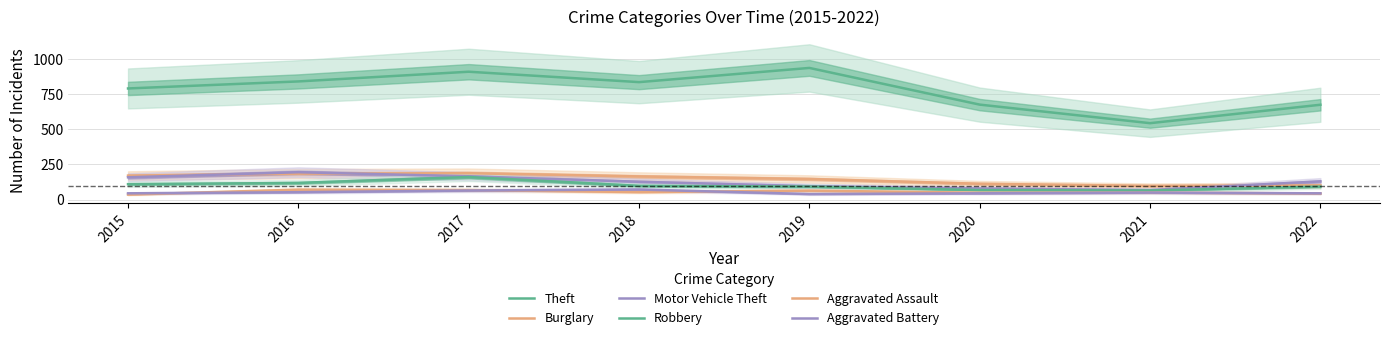

Where is the first local minimum for Aggravated Battery?

2019